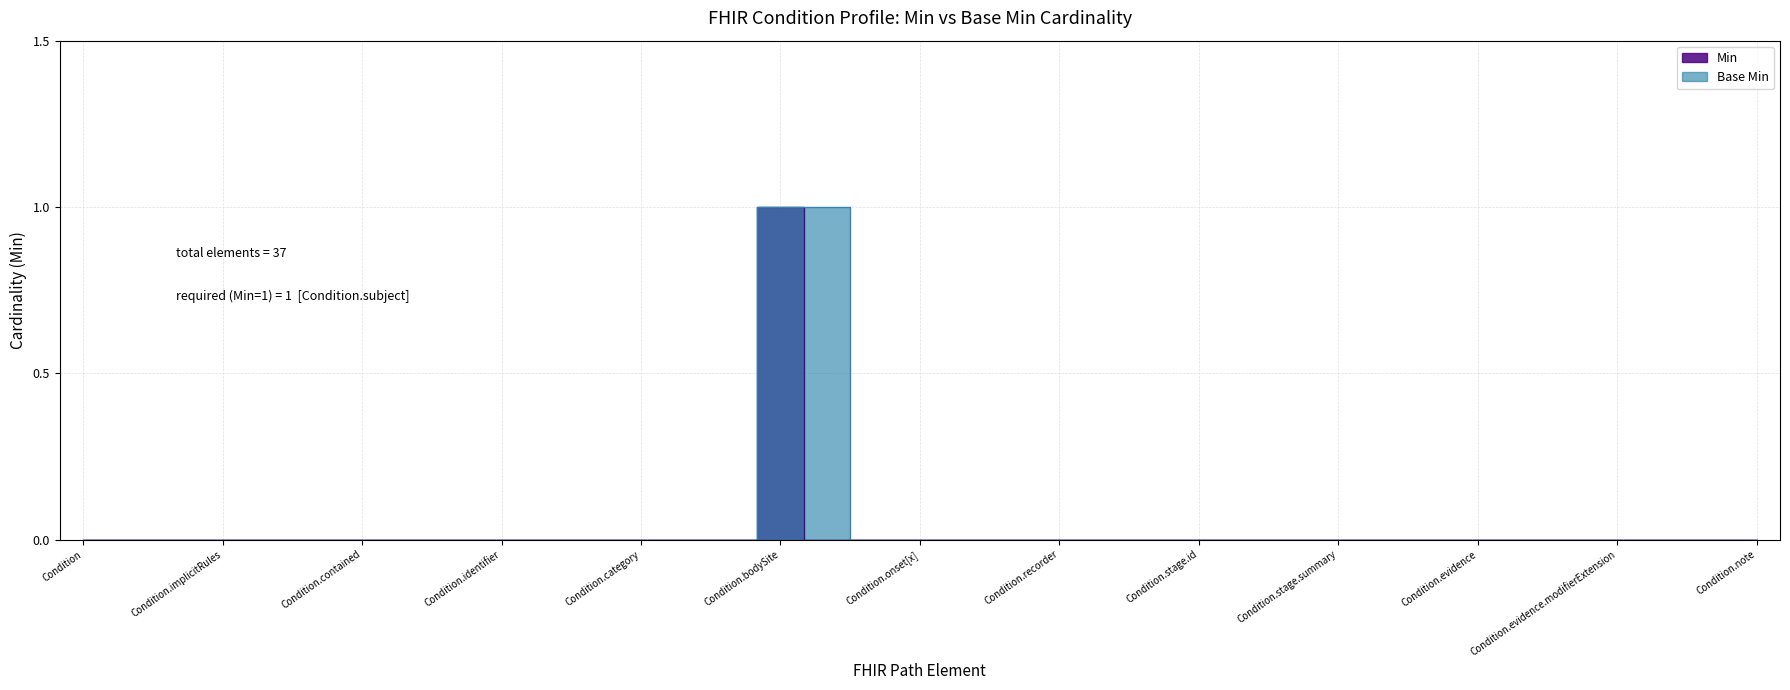

Reading left to right, list all the values displayed in this chart.

Min: Condition=0	Condition.id=0	Condition.meta=0	Condition.implicitRules=0	Condition.language=0	Condition.text=0	Condition.contained=0	Condition.extension=0	Condition.modifierExtension=0	Condition.identifier=0	Condition.clinicalStatus=0	Condition.verificationStatus=0	Condition.category=0	Condition.severity=0	Condition.code=0	Condition.bodySite=1	Condition.subject=0	Condition.encounter=0	Condition.onset[x]=0	Condition.abatement[x]=0	Condition.recordedDate=0	Condition.recorder=0	Condition.asserter=0	Condition.stage=0	Condition.stage.id=0	Condition.stage.extension=0	Condition.stage.modifierExtension=0	Condition.stage.summary=0	Condition.stage.assessment=0	Condition.stage.type=0	Condition.evidence=0	Condition.evidence.id=0	Condition.evidence.extension=0	Condition.evidence.modifierExtension=0	Condition.evidence.code=0	Condition.evidence.detail=0	Condition.note=0
Base Min: Condition=0	Condition.id=0	Condition.meta=0	Condition.implicitRules=0	Condition.language=0	Condition.text=0	Condition.contained=0	Condition.extension=0	Condition.modifierExtension=0	Condition.identifier=0	Condition.clinicalStatus=0	Condition.verificationStatus=0	Condition.category=0	Condition.severity=0	Condition.code=0	Condition.bodySite=1	Condition.subject=1	Condition.encounter=0	Condition.onset[x]=0	Condition.abatement[x]=0	Condition.recordedDate=0	Condition.recorder=0	Condition.asserter=0	Condition.stage=0	Condition.stage.id=0	Condition.stage.extension=0	Condition.stage.modifierExtension=0	Condition.stage.summary=0	Condition.stage.assessment=0	Condition.stage.type=0	Condition.evidence=0	Condition.evidence.id=0	Condition.evidence.extension=0	Condition.evidence.modifierExtension=0	Condition.evidence.code=0	Condition.evidence.detail=0	Condition.note=0